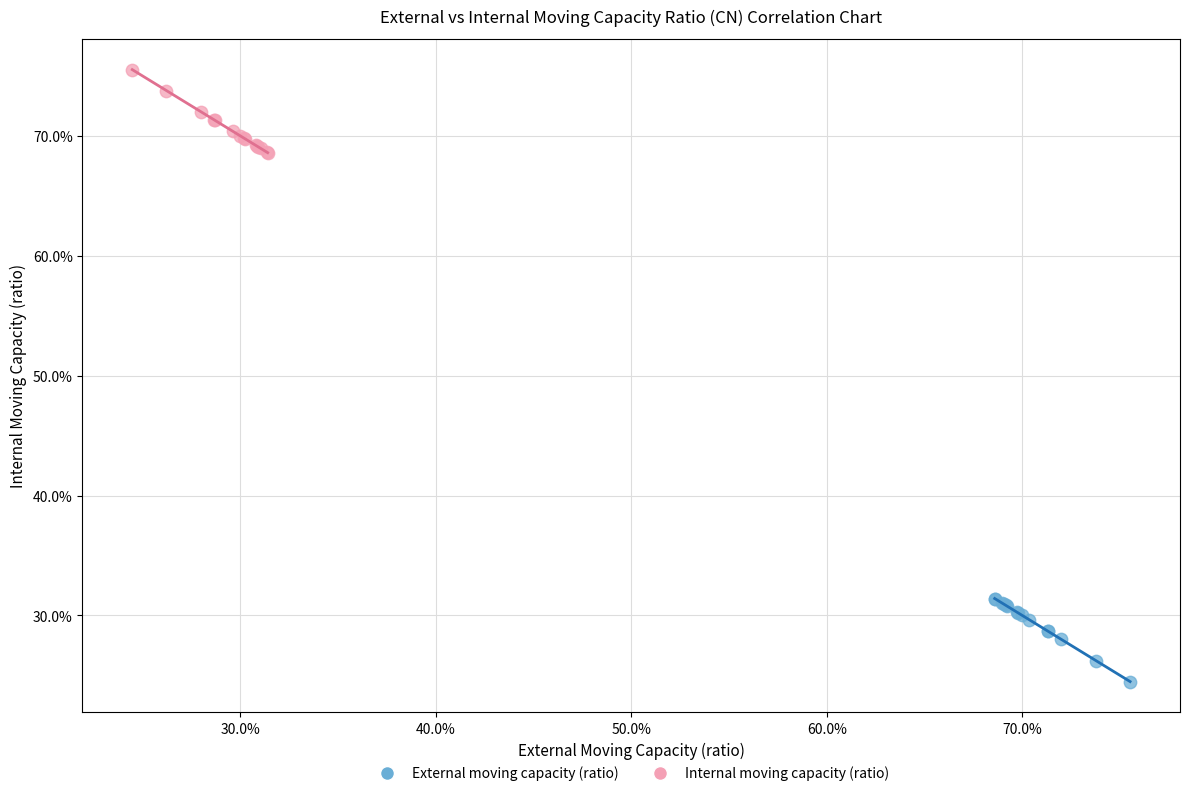

What are all the series names shown in the legend?

External moving capacity (ratio), Internal moving capacity (ratio)